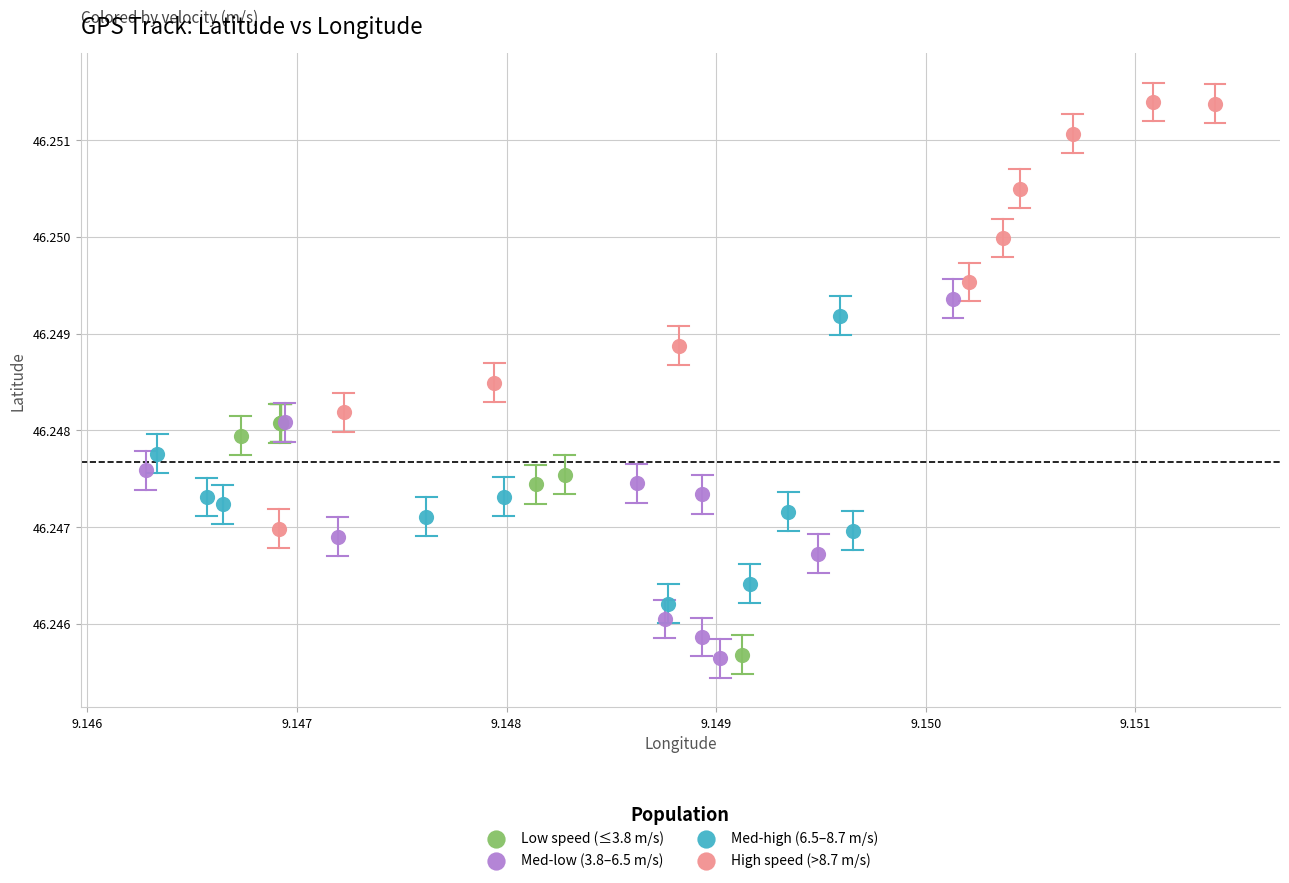

What are all the series names shown in the legend?

Low speed (≤3.8 m/s), Med-low (3.8–6.5 m/s), Med-high (6.5–8.7 m/s), High speed (>8.7 m/s)